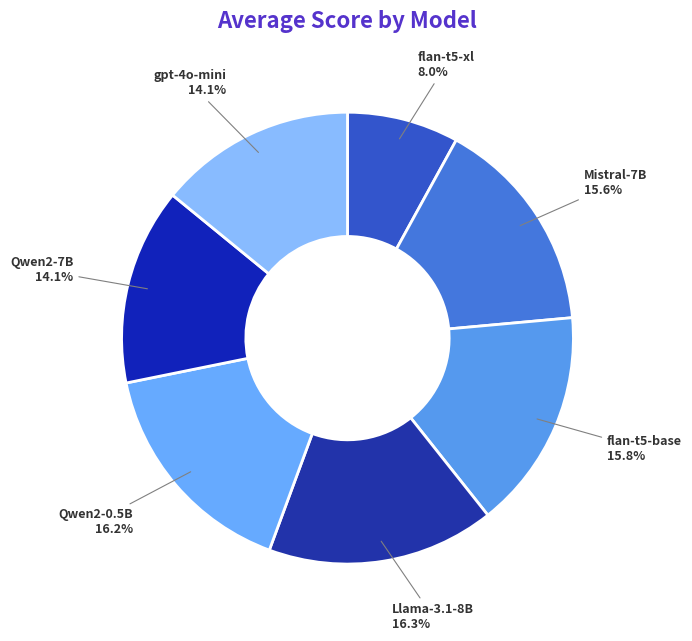

To the nearest percent, what is the difference between the largest and smallest slice percentages?

8%